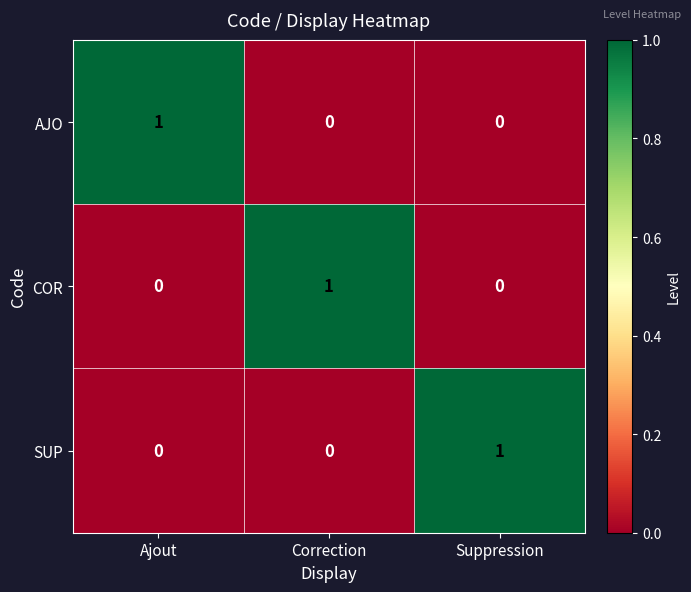

True or false: COR has a value of 0 at Correction.

False